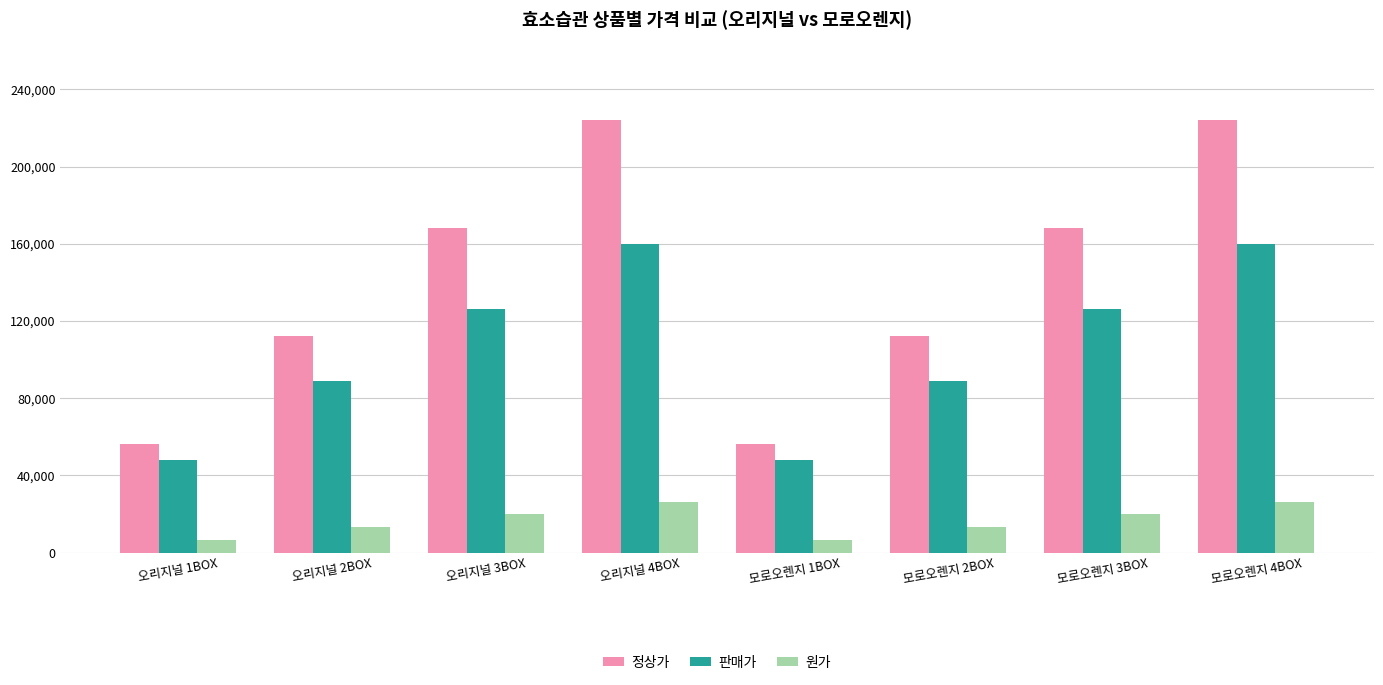

At how many categories does at least one series exceed 142903?

4